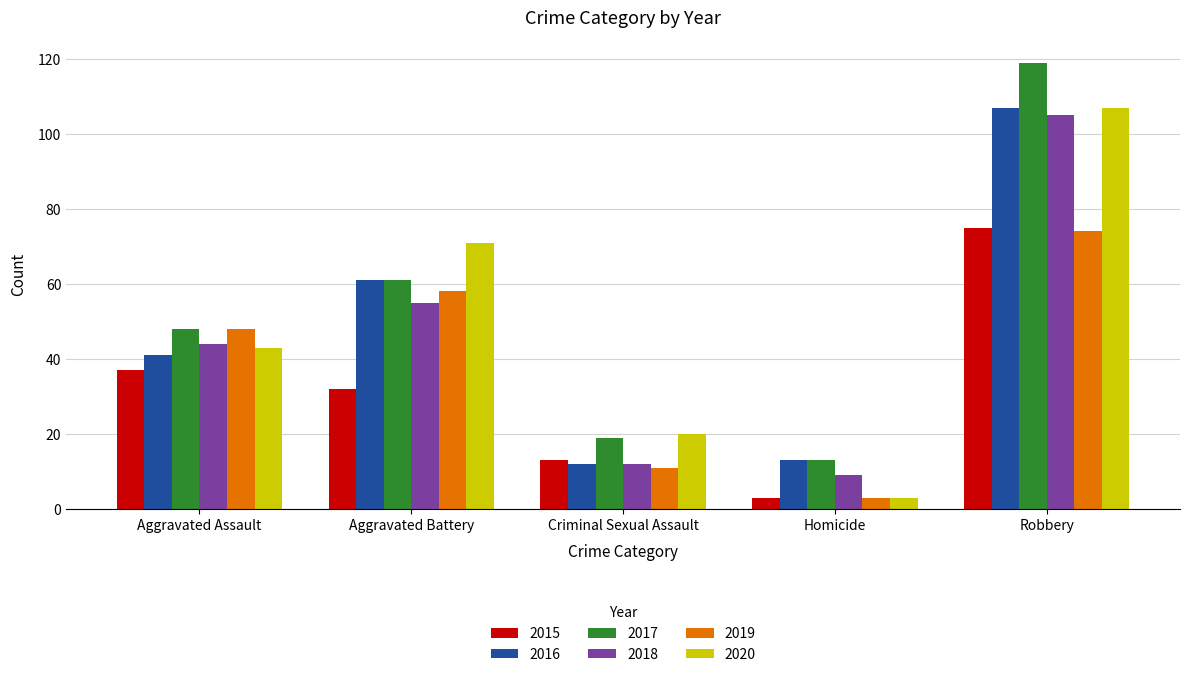

How many groups of bars are there?

5